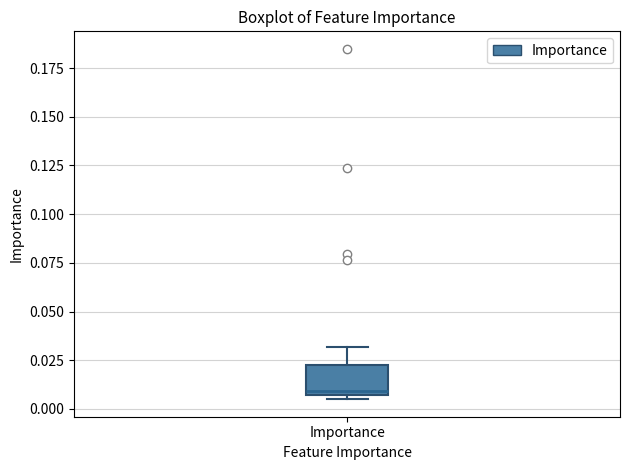

Read this box plot against the y-axis: the position of the median line, the range covered by the box, and the ends of both whiskers. The values are not printed on the chart, so give them approximately, as read against the axis.

median 0.010, box 0.005 to 0.025, whiskers 0.005 (just below the box's lower edge) to 0.030